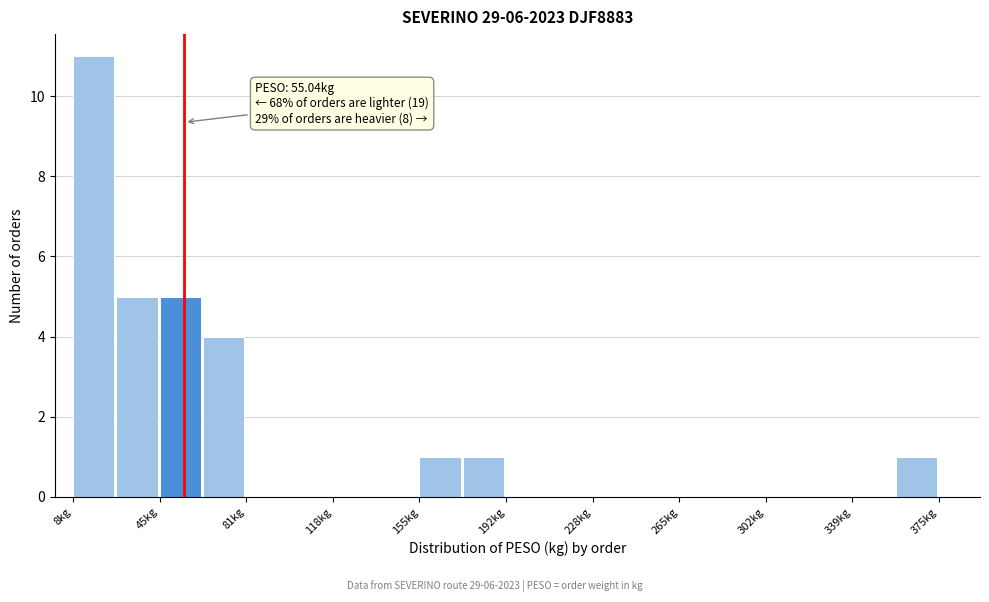

Around what value on the x-axis is the tallest bar? Give the approximate position of its centre, as read against the axis.

15